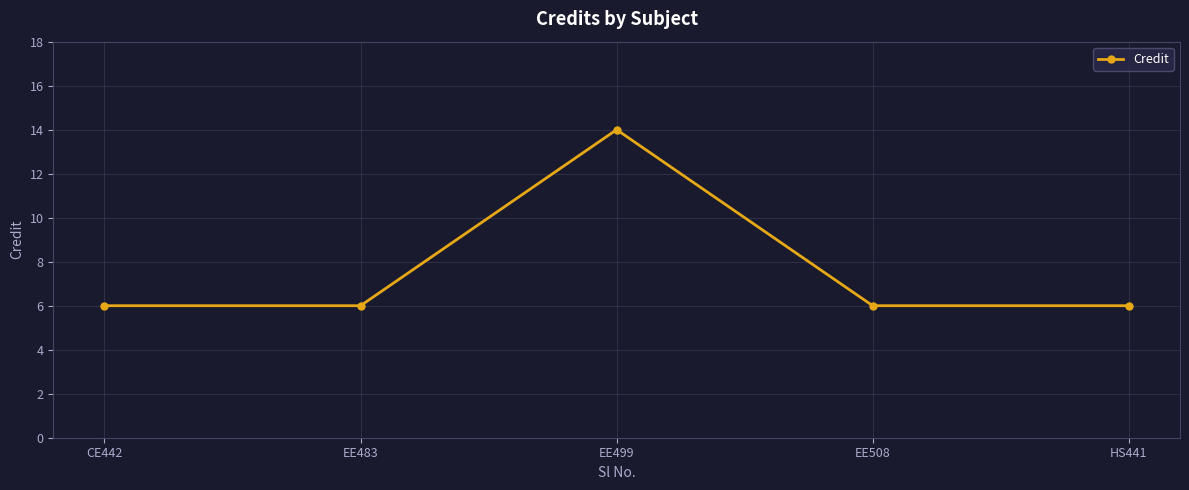

What is the change in value from CE442 to EE499?

+8